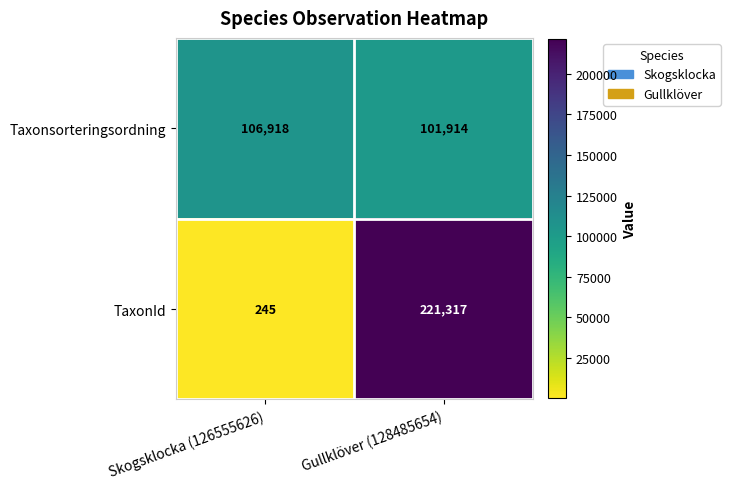

The value of Taxonsorteringsordning at Skogsklocka (126555626) is 39958. True or false?

False